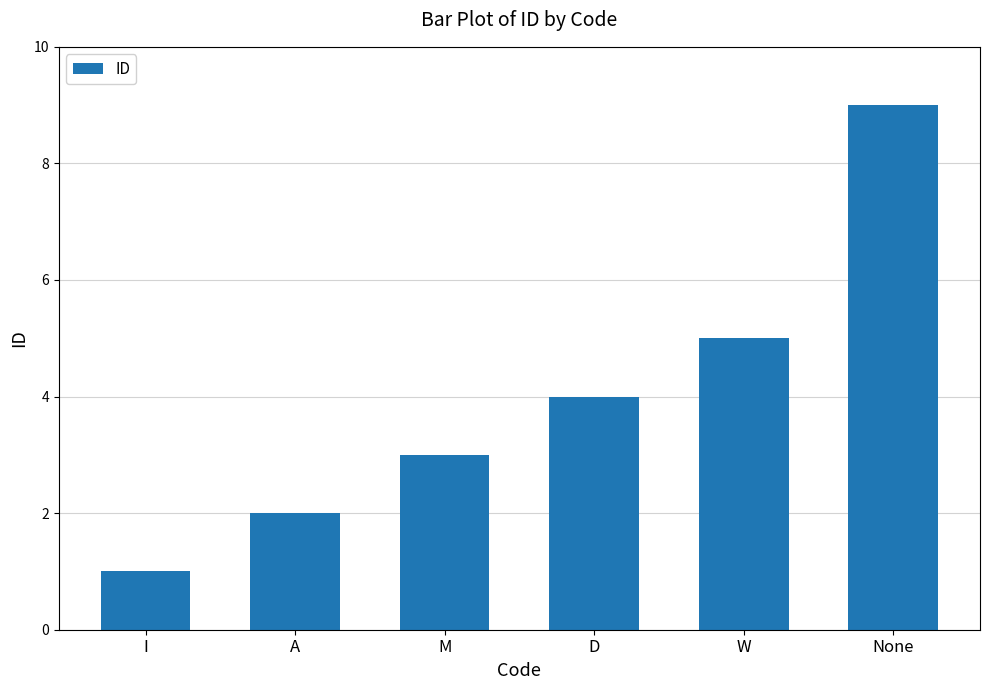

What is the value of the 5th bar from the left?

5